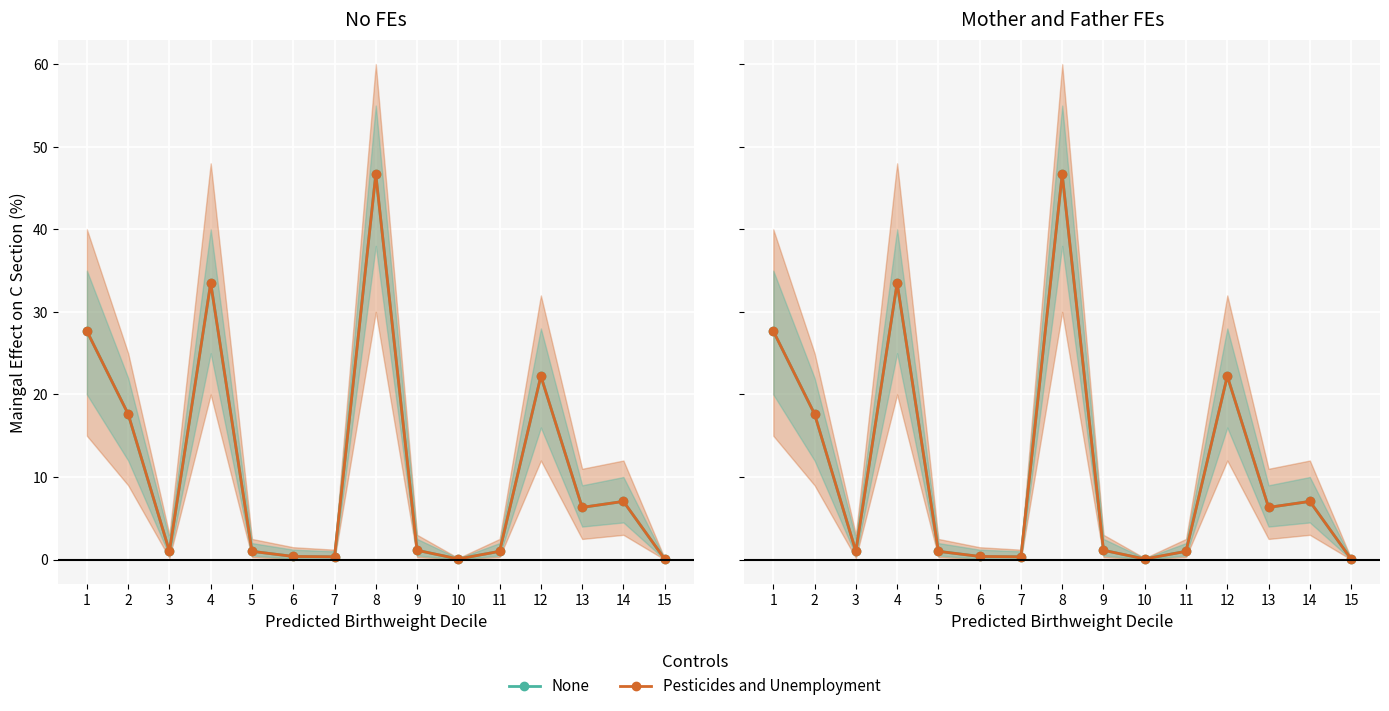

How many data points in Pesticides and Unemployment are less than 1?

4